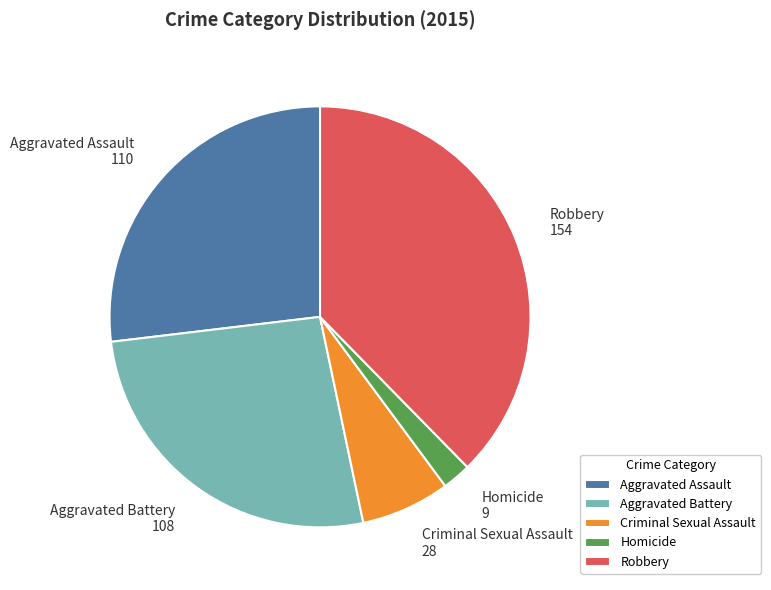

The Aggravated Battery slice represents 26% of the pie. True or false?

True